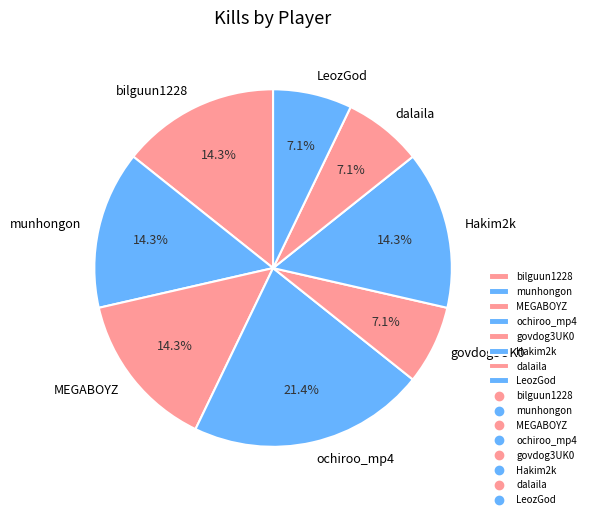

Which slice is the largest?

ochiroo_mp4